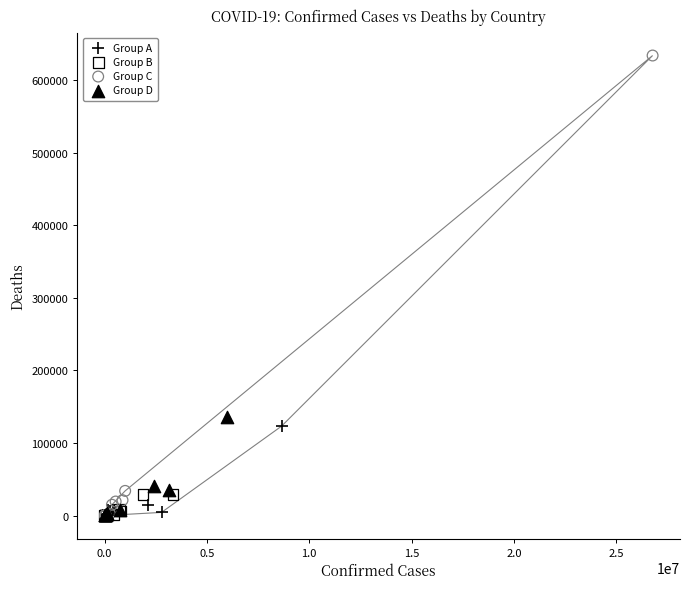

Which series reaches the maximum Y coordinate?

Group C